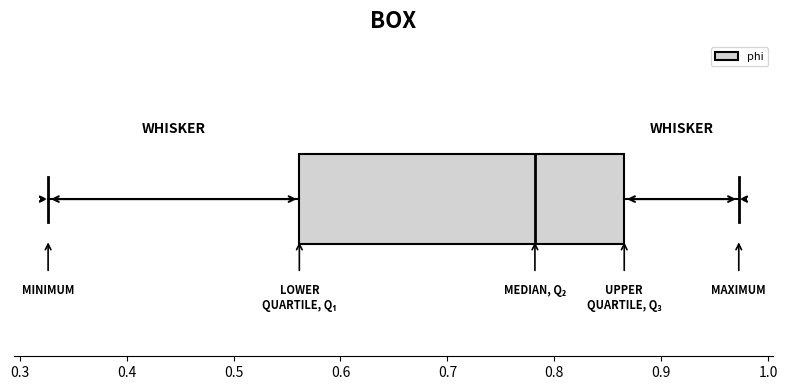

Where does the median line of the box sit on the x-axis? The values are not printed on the chart, so give them approximately, as read against the axis.

0.78